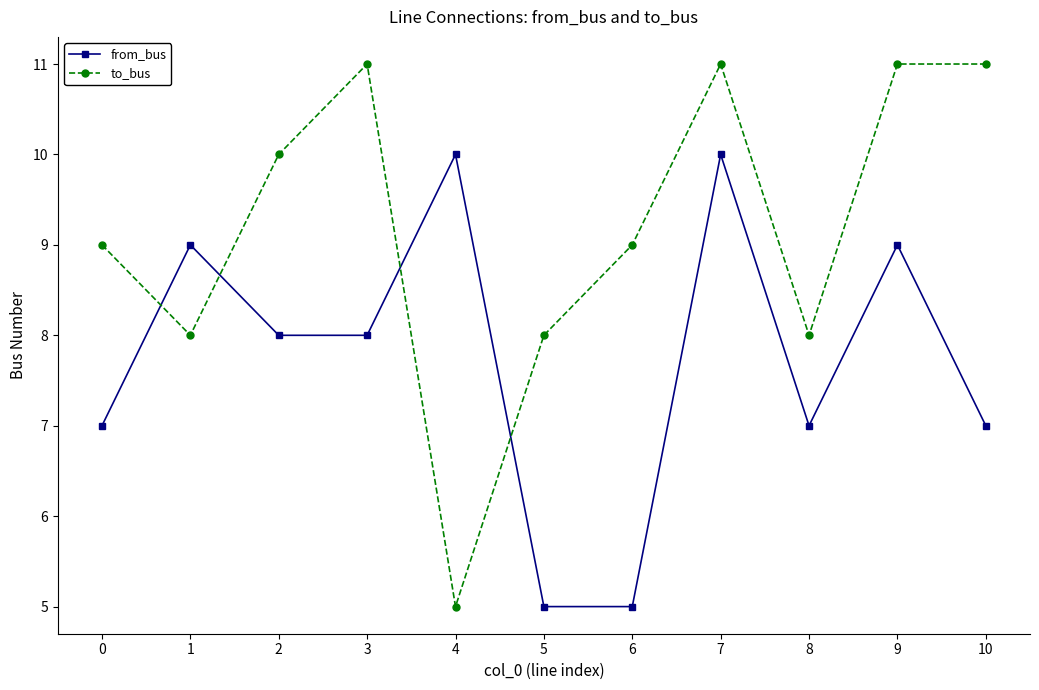

Reading left to right, transcribe all the data shown in this chart.

from_bus: 7	9	8	8	10	5	5	10	7	9	7
to_bus: 9	8	10	11	5	8	9	11	8	11	11